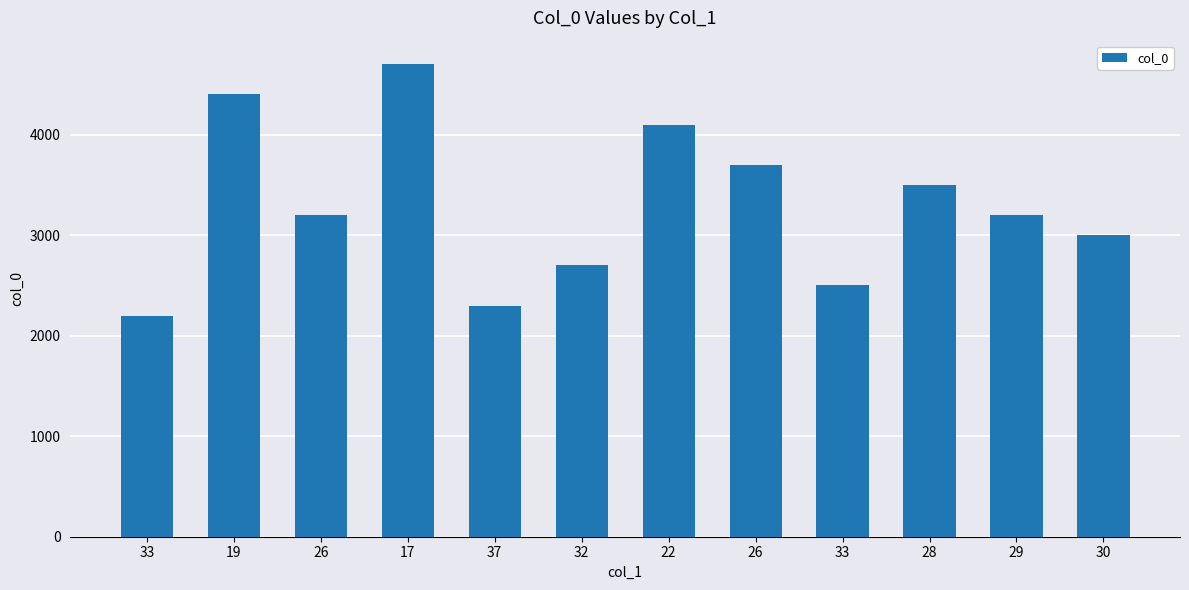

What is the label of the 5th bar from the left?

37